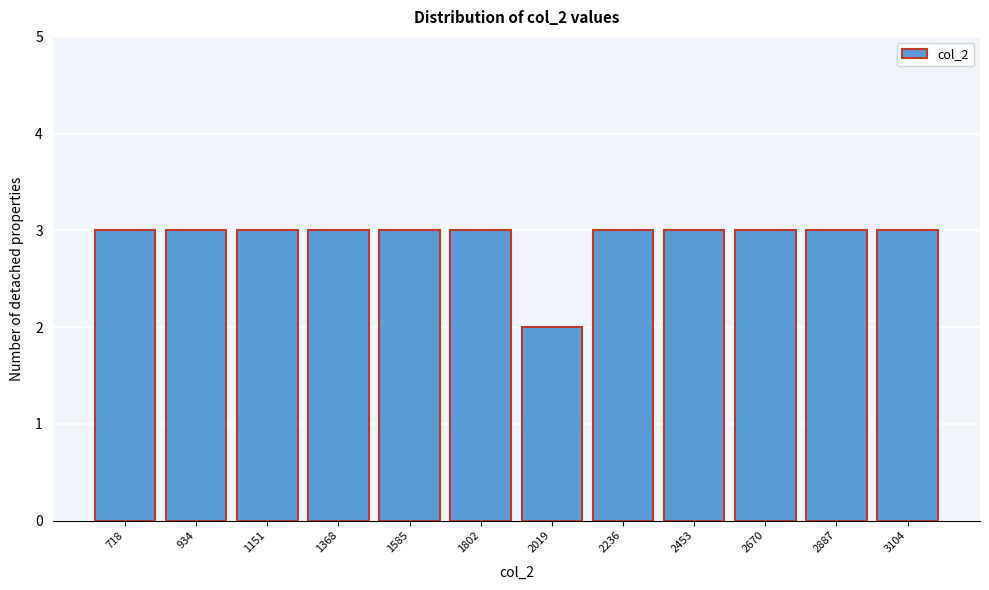

Reading left to right, what are all the values shown in this chart?

3	3	3	3	3	3	2	3	3	3	3	3